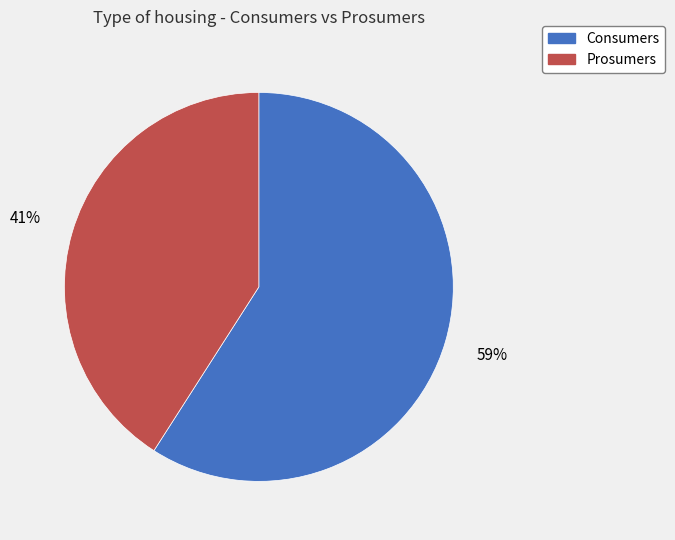

Is it true that Consumers is 59% of the pie?

True